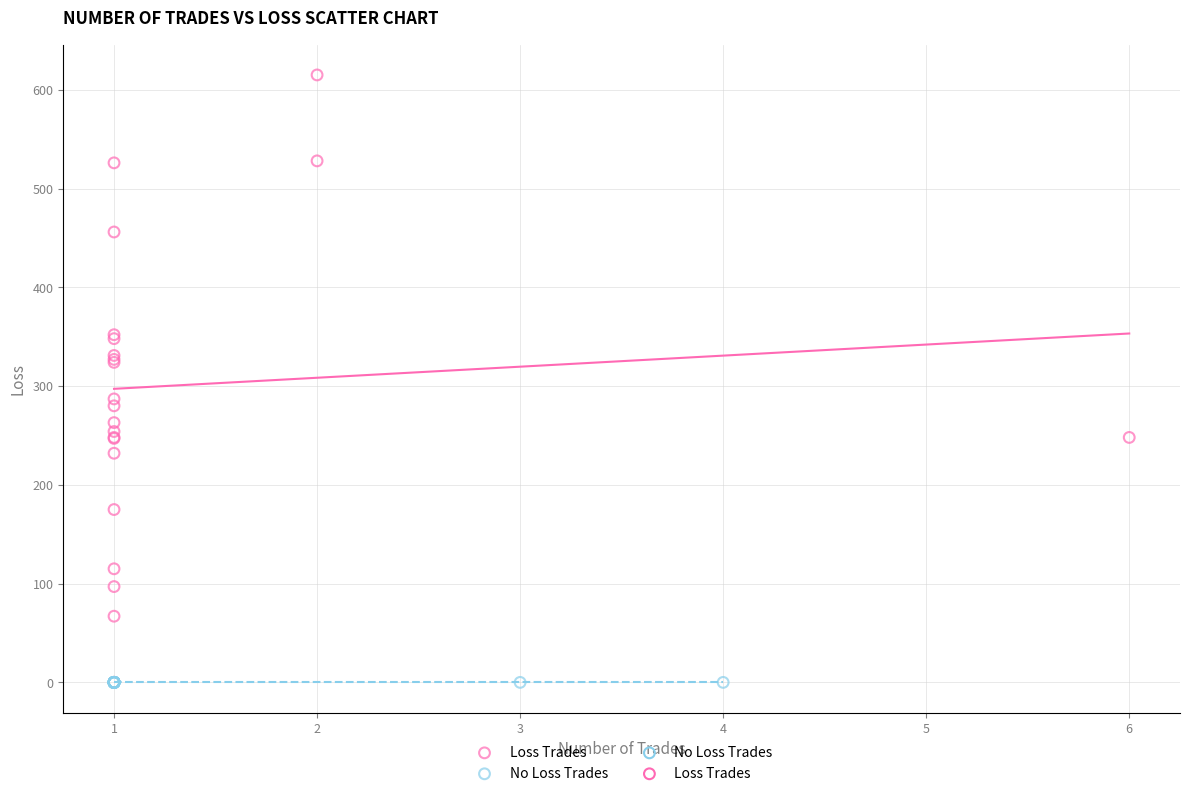

Which series contains the highest Y value?

Loss Trades